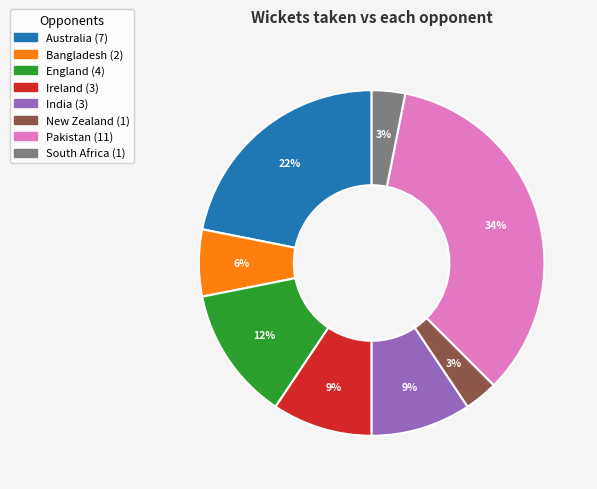

Is there a majority slice in this chart?

No